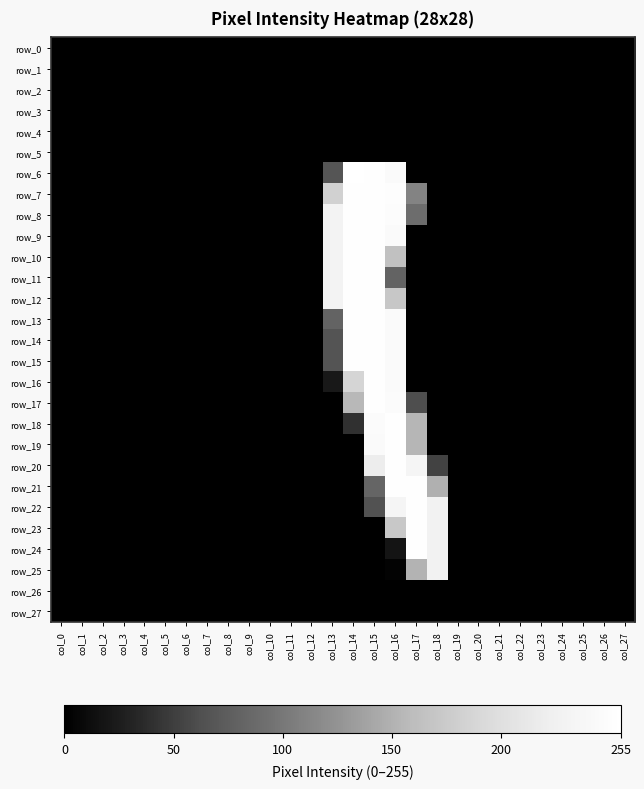

At which label does row_13 reach its peak?

col_14